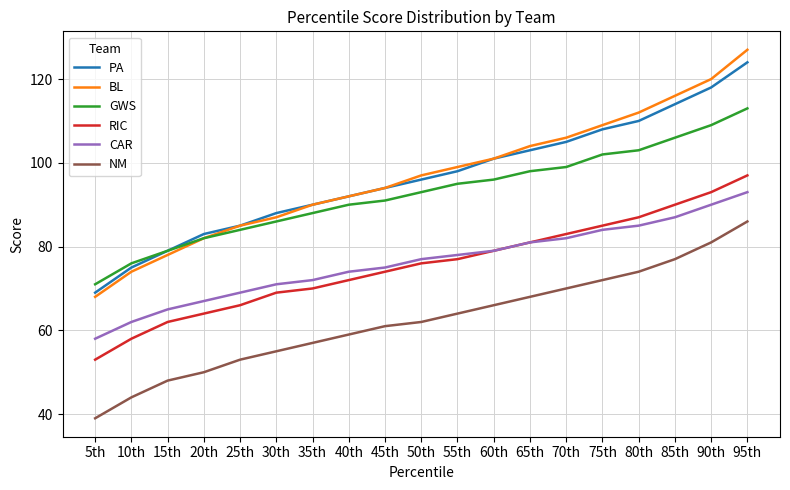

Which category has the highest value across all series?

95th